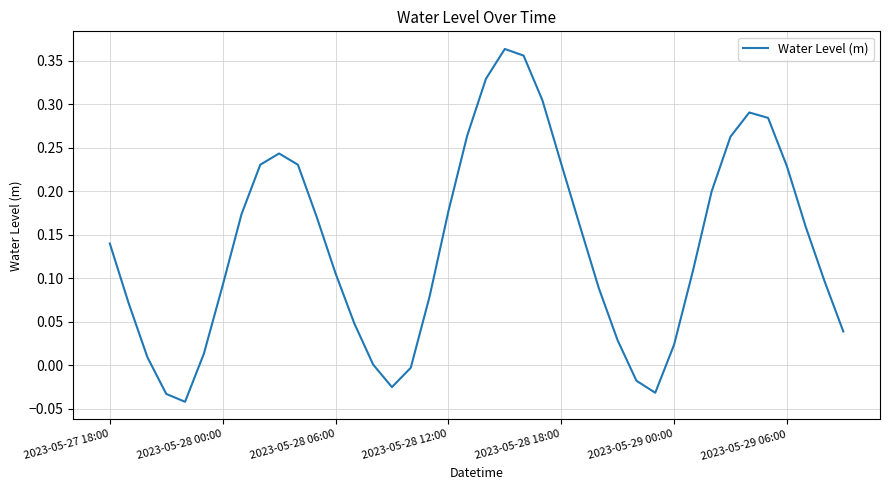

Where is the first local maximum?

9